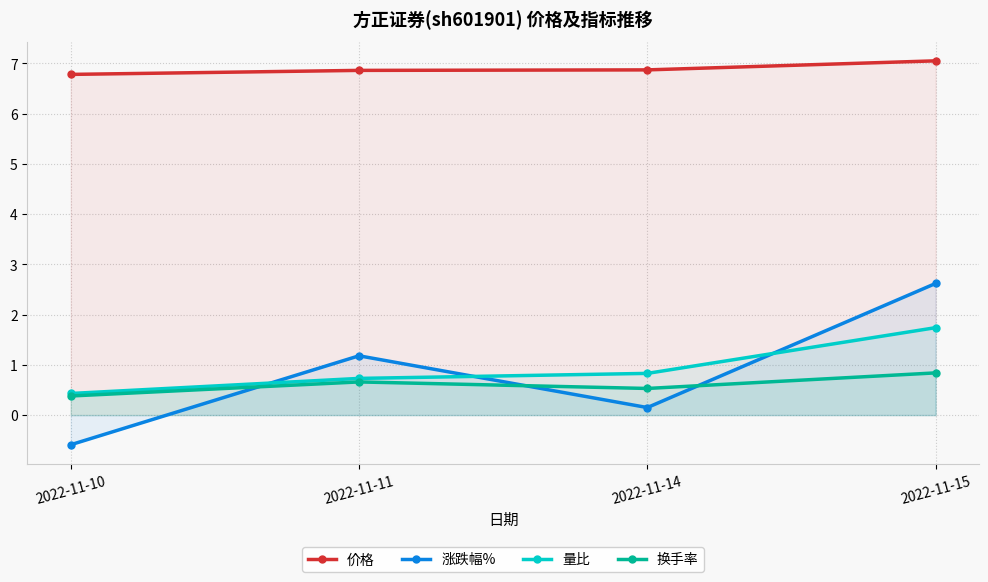

What is the value of the 涨跌幅% point at the 4th from the left?

2.6